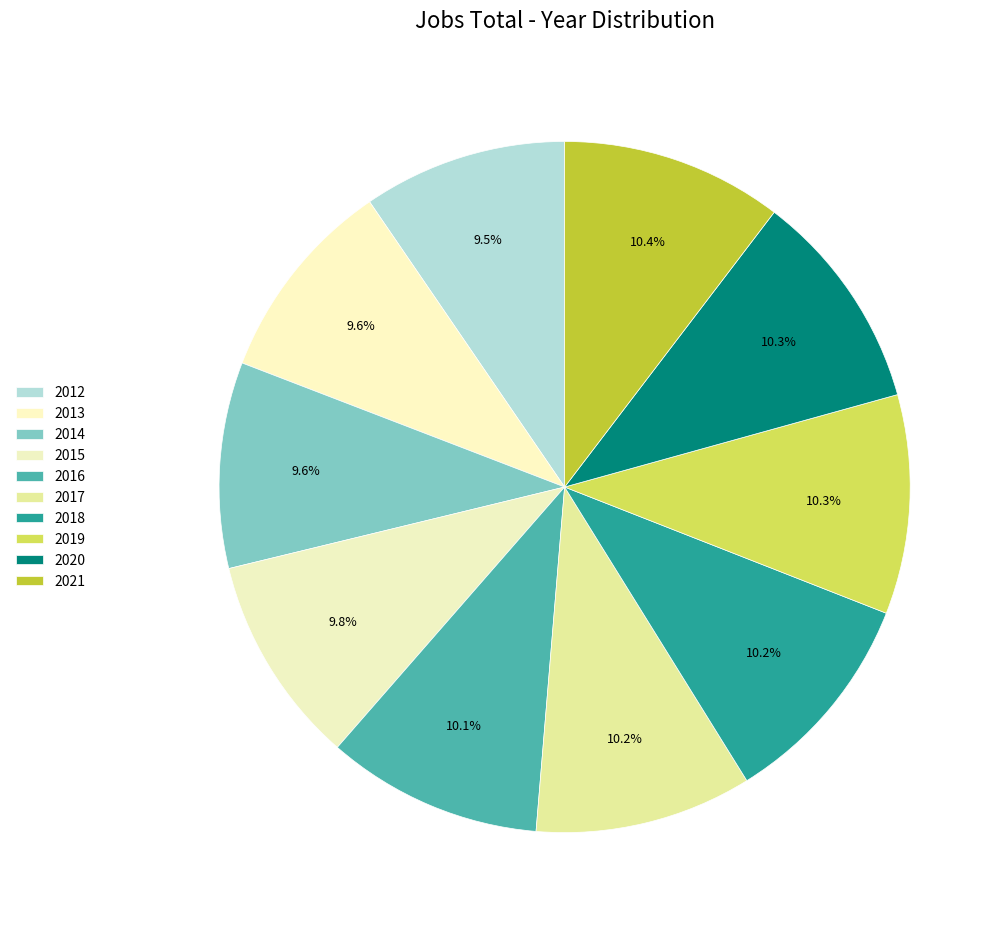

To the nearest percent, what percentage of the pie is 2012?

10%